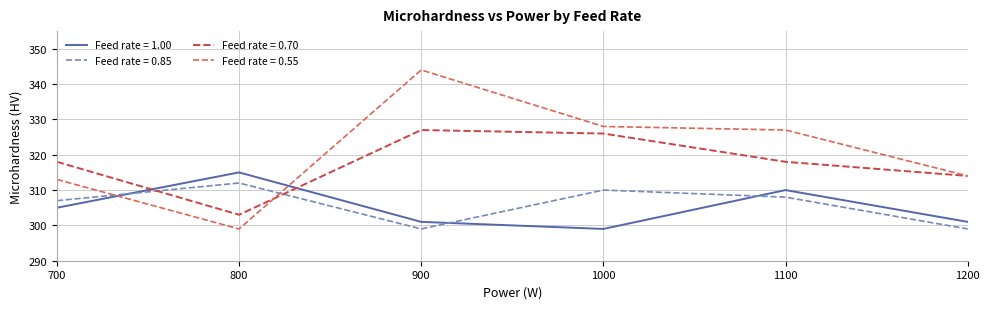

Between 800 and 1000, which series saw the biggest shift?

Feed rate = 0.55